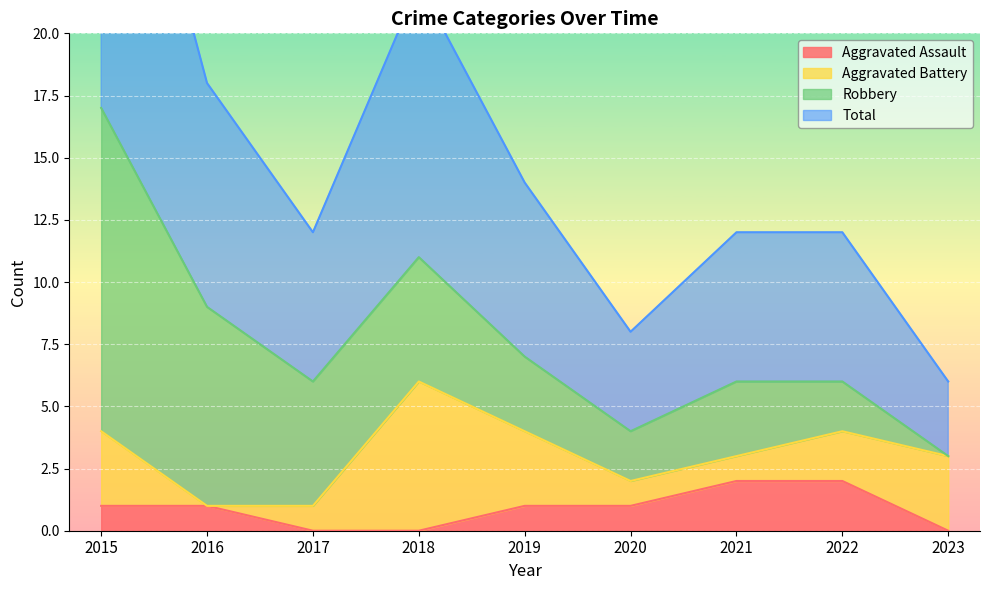

Which series has the largest total across all categories?

Total